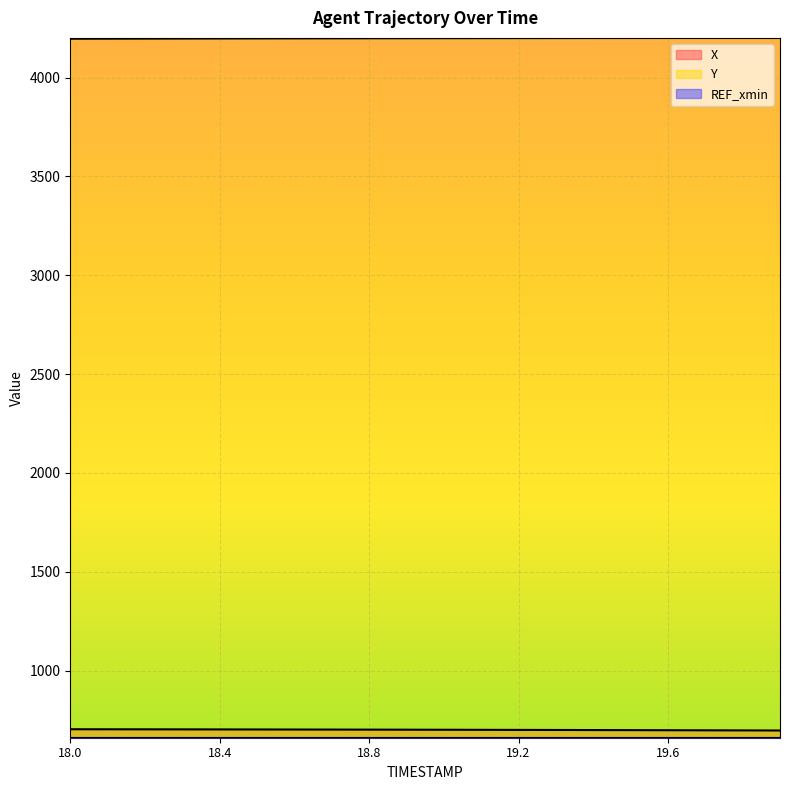

Is it true that X equals 697.5 at 19.7?

True